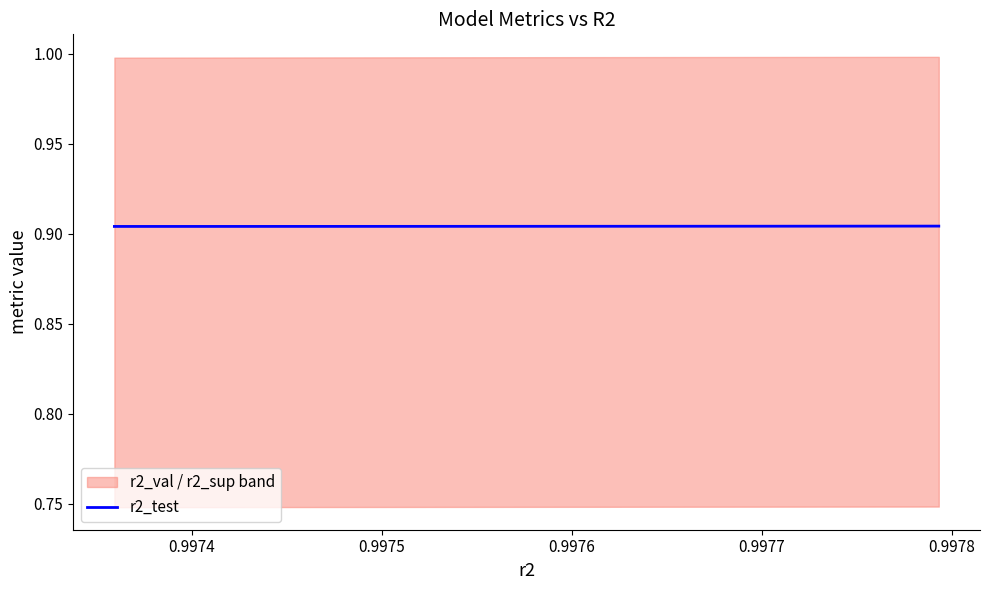

What is the label of the 2nd point from the left?

0.9974